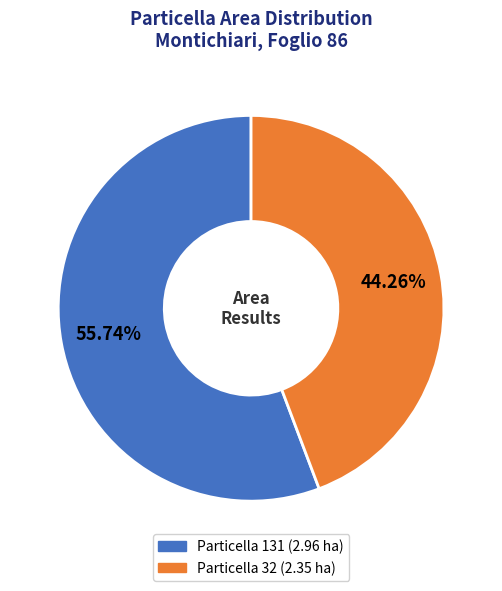

Does any single category account for the majority?

Yes